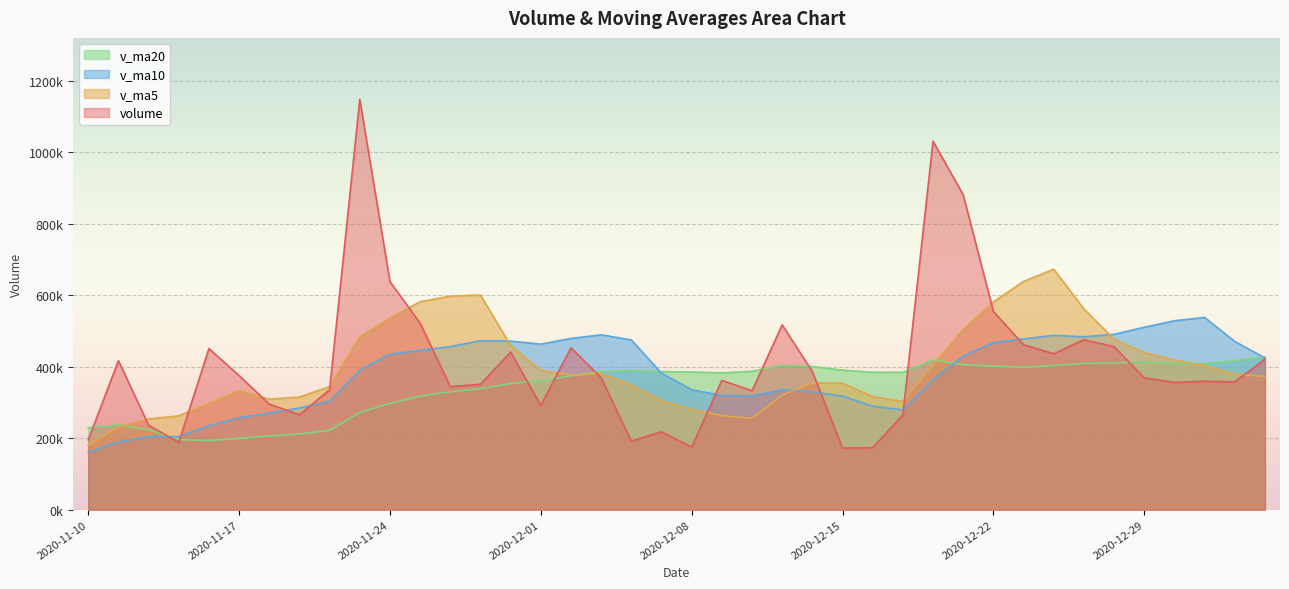

What are all the series names shown in the legend?

v_ma20, v_ma10, v_ma5, volume